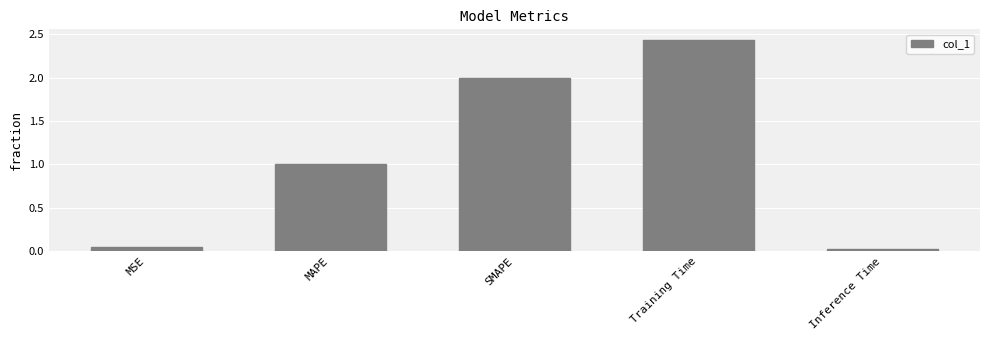

What is the difference between the second highest and minimum values?

2.0